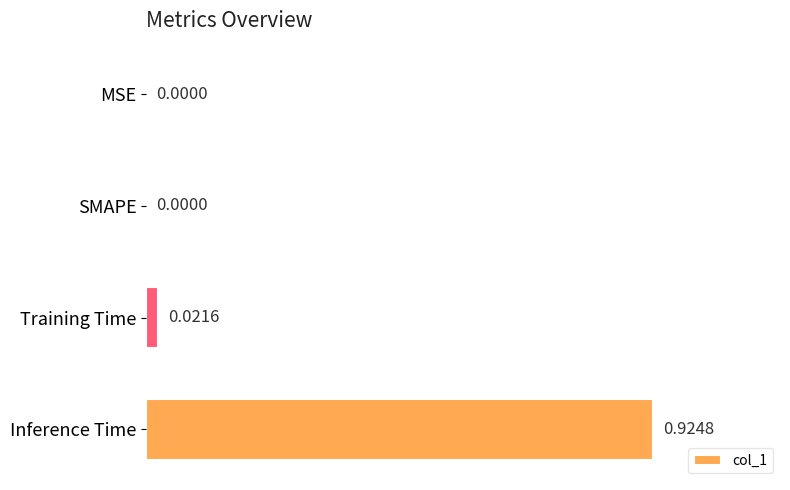

Which label corresponds to the largest value in the chart?

Inference Time